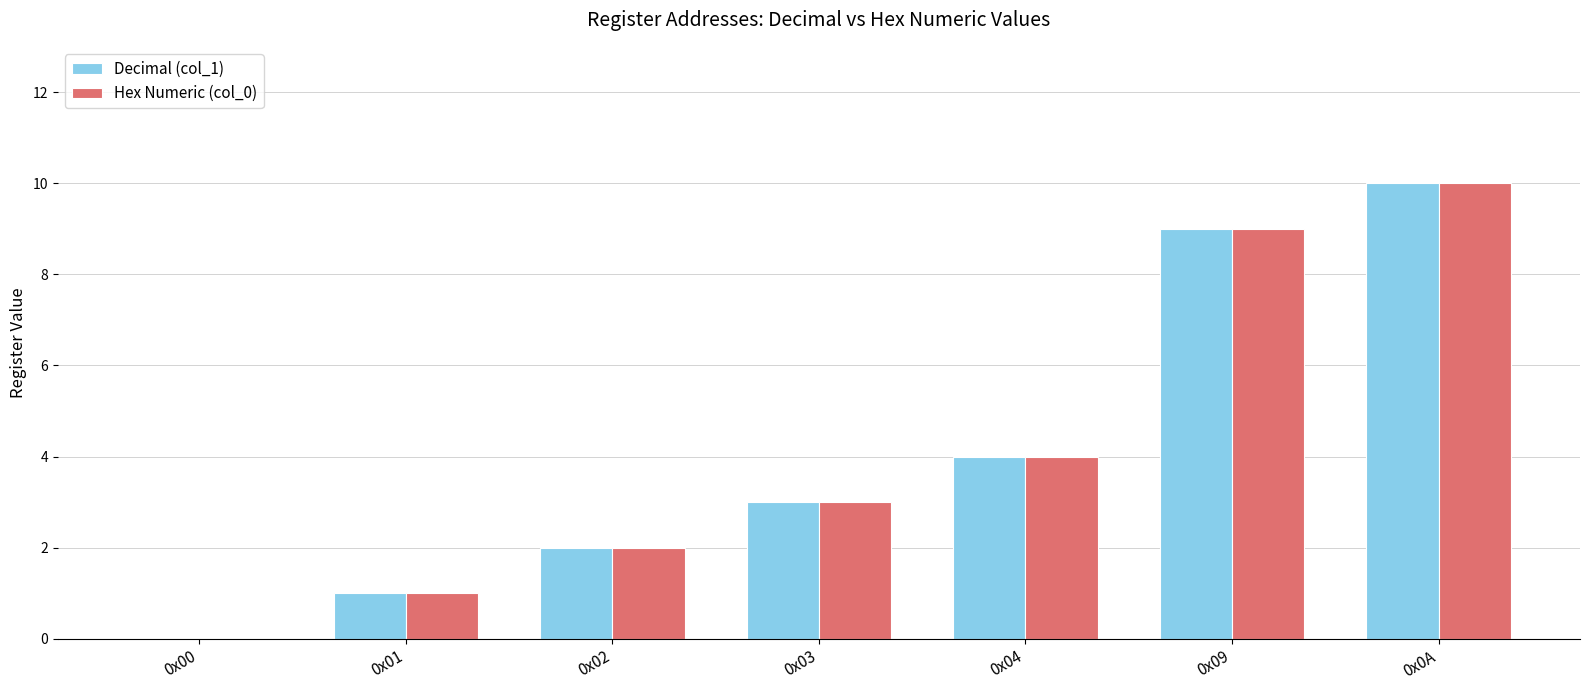

At which category is the sum across all series the highest?

0x0A